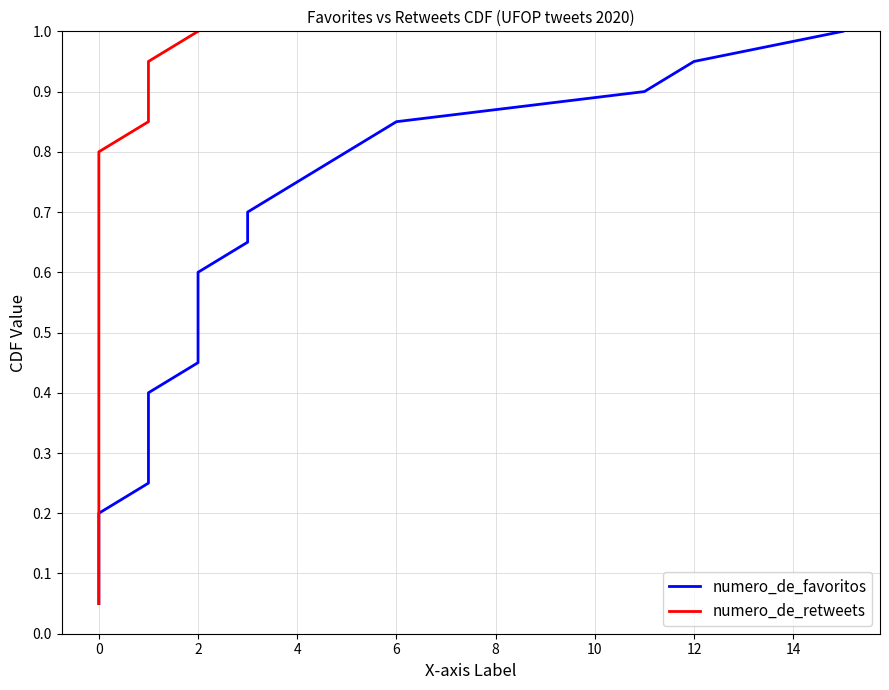

Which series has the widest spread of values?

numero_de_favoritos